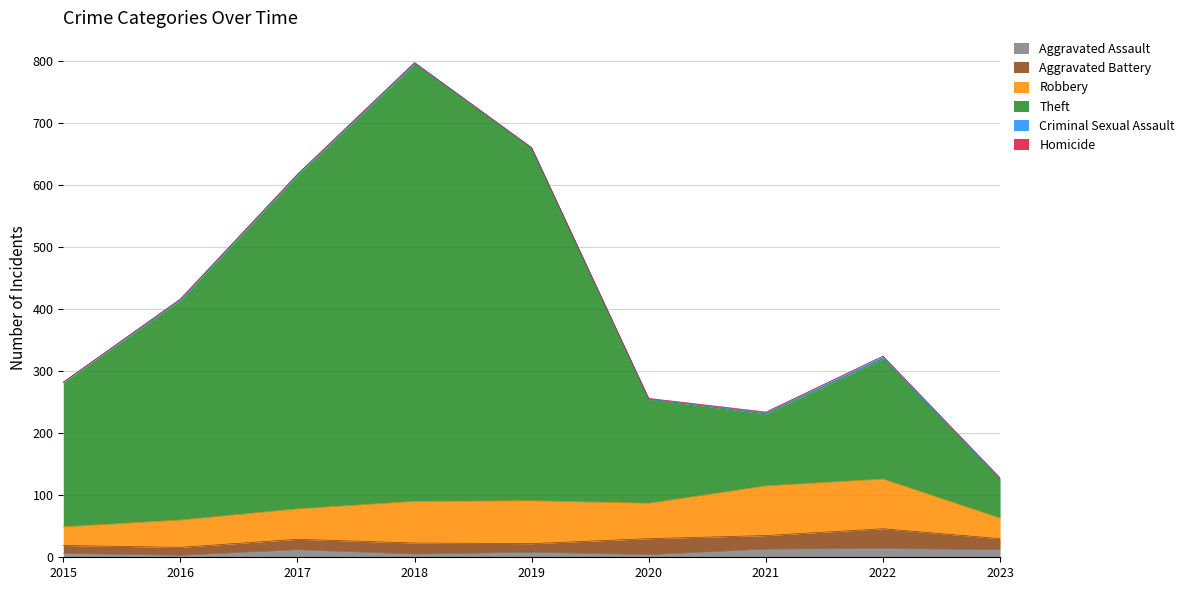

Does the chart display data point markers on the line(s)?

No